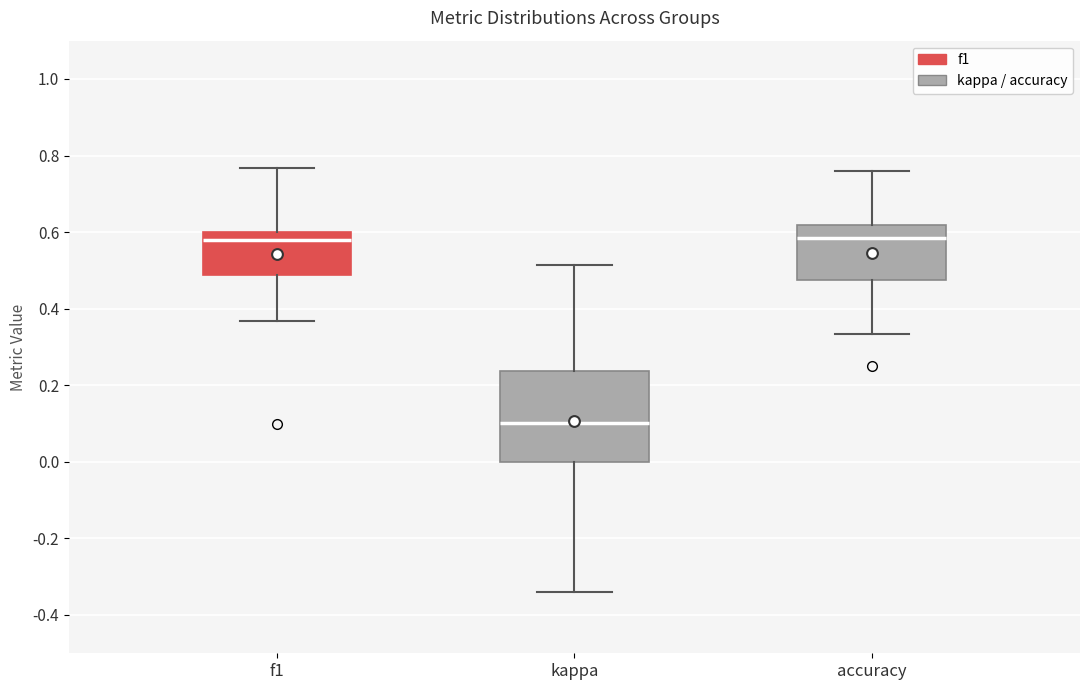

Reading left to right, read every box against the y-axis: the position of its median line, the range the box covers, and the ends of its whiskers. The values are not printed on the chart, so give them approximately, as read against the axis.

f1: median 0.58, box 0.48 to 0.60, whiskers 0.36 to 0.76
kappa: median 0.10, box 0.00 to 0.24, whiskers -0.34 to 0.52
accuracy: median 0.58, box 0.48 to 0.62, whiskers 0.34 to 0.76